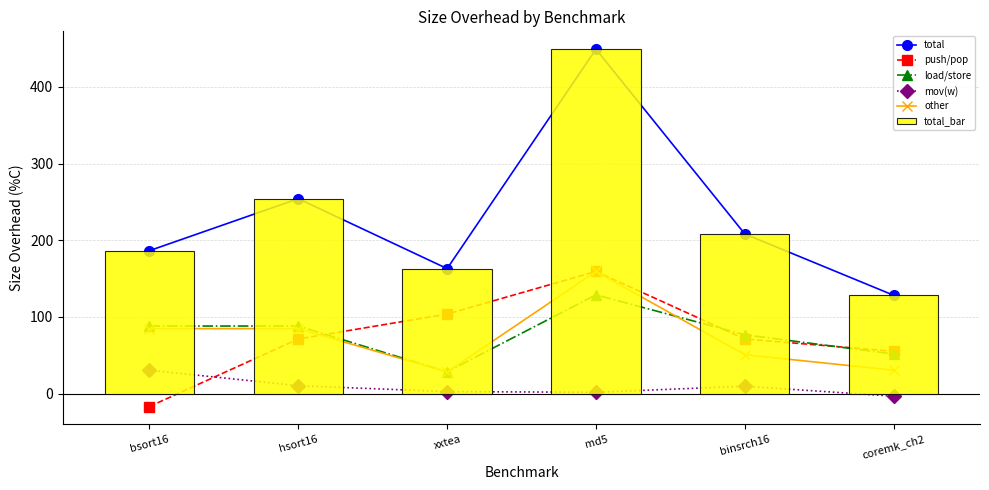

What position from the left is binsrch16?

5